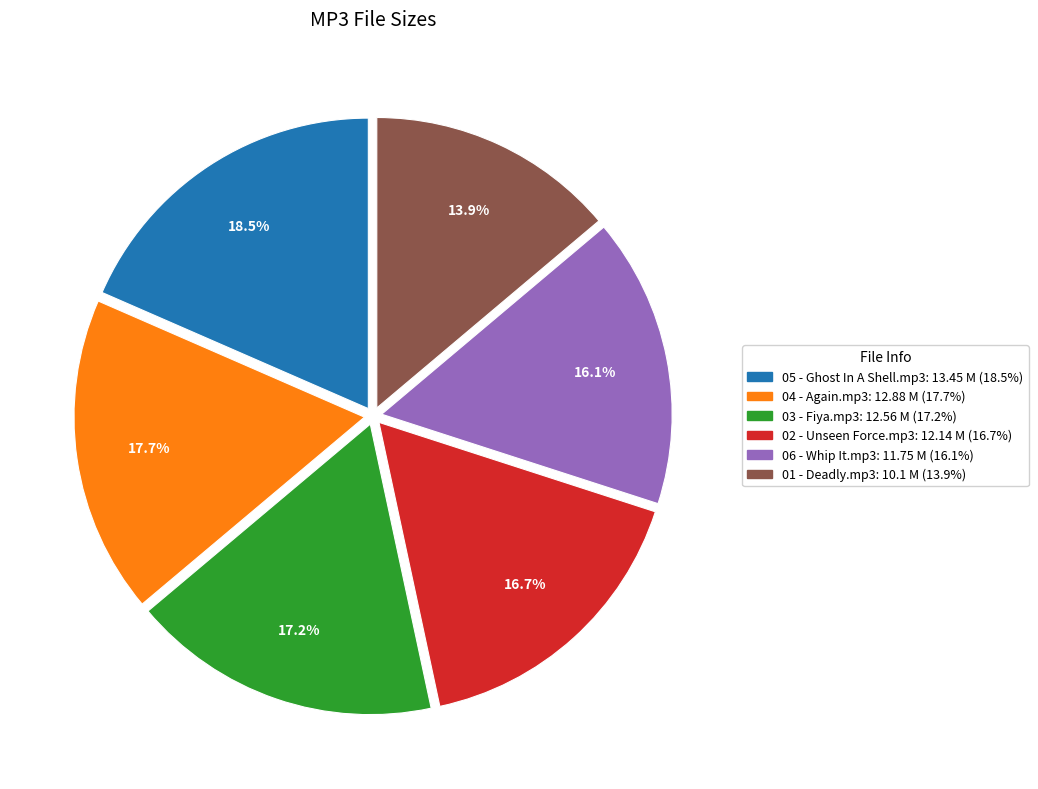

What percentage is the 06 - Whip It.mp3 slice, to the nearest percent?

16%